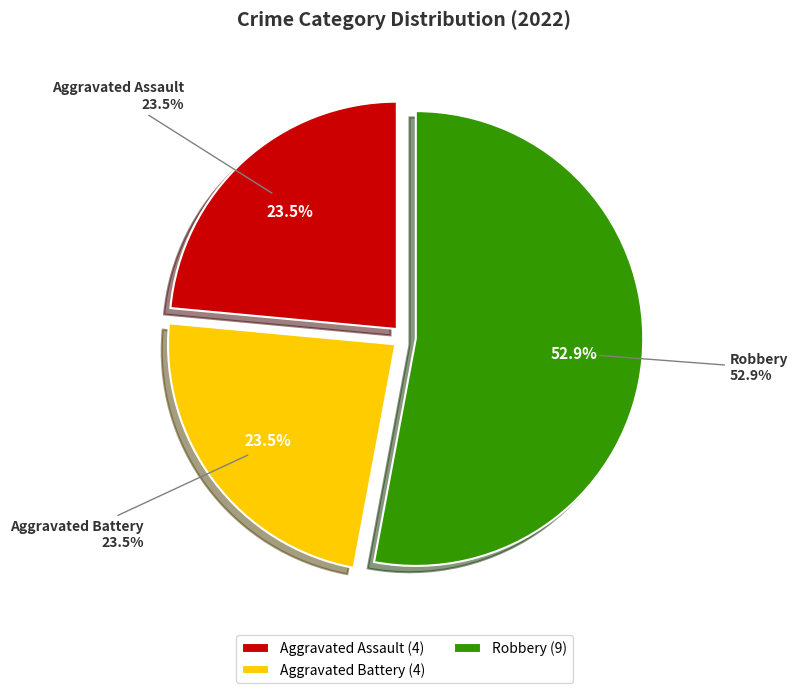

To the nearest percent, what portion does Robbery represent?

53%